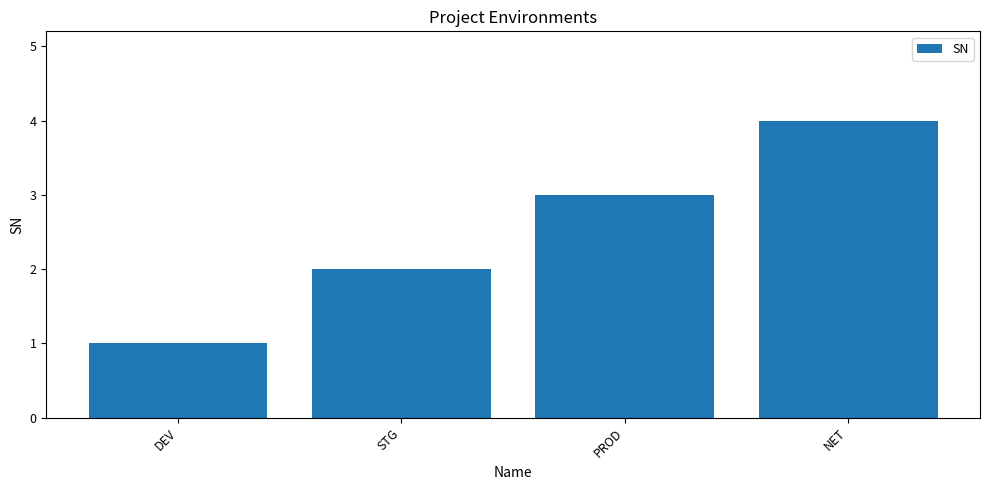

What value does the data have at PROD?

3